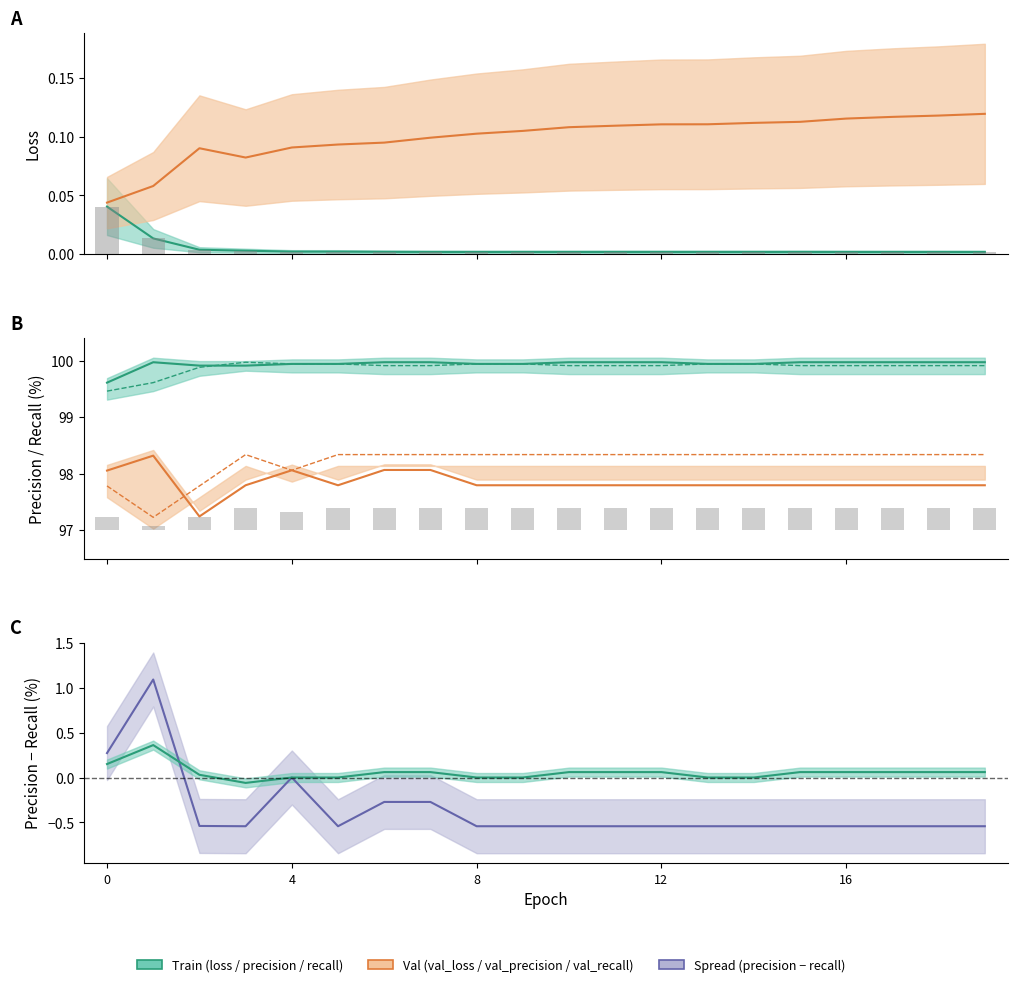

Between 5 and 13, which series saw the biggest shift?

val_loss